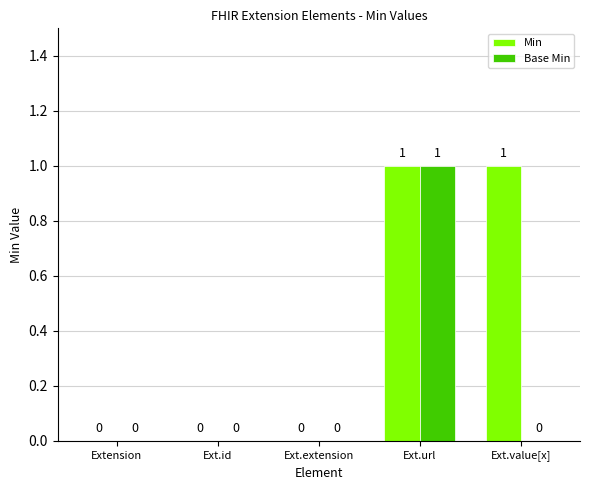

Which series has the largest total across all categories?

Min